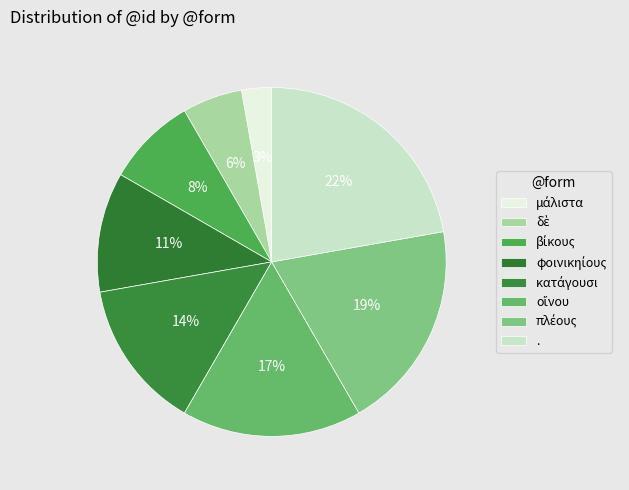

Is it true that πλέους is 19% of the pie?

True